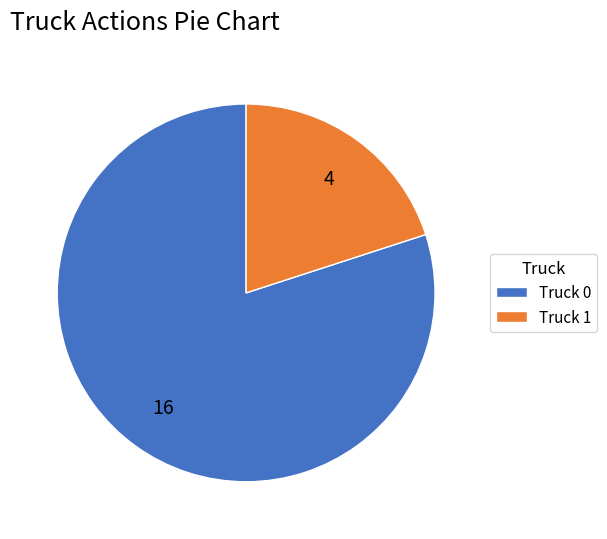

Combined, do Truck 0 and Truck 1 account for over 50%?

Yes